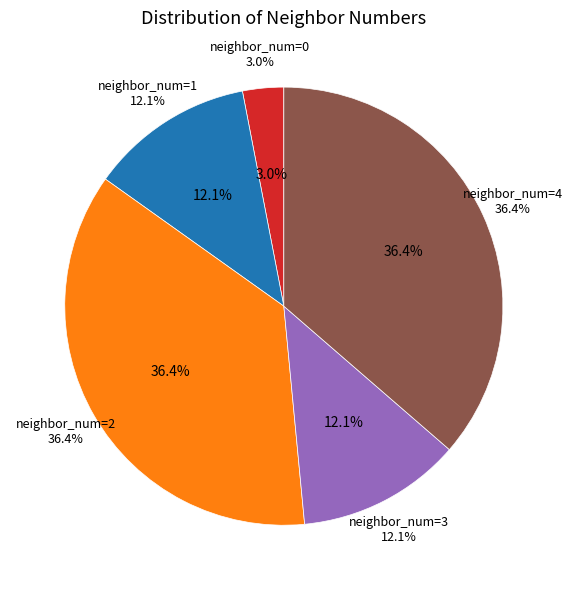

The 3 slice represents 22% of the pie. True or false?

False